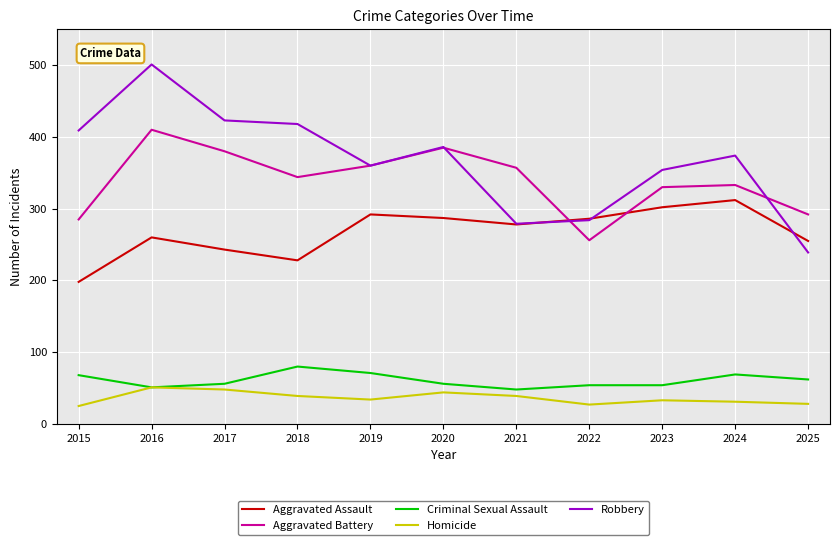

How many interior local valleys does the Robbery series have?

2